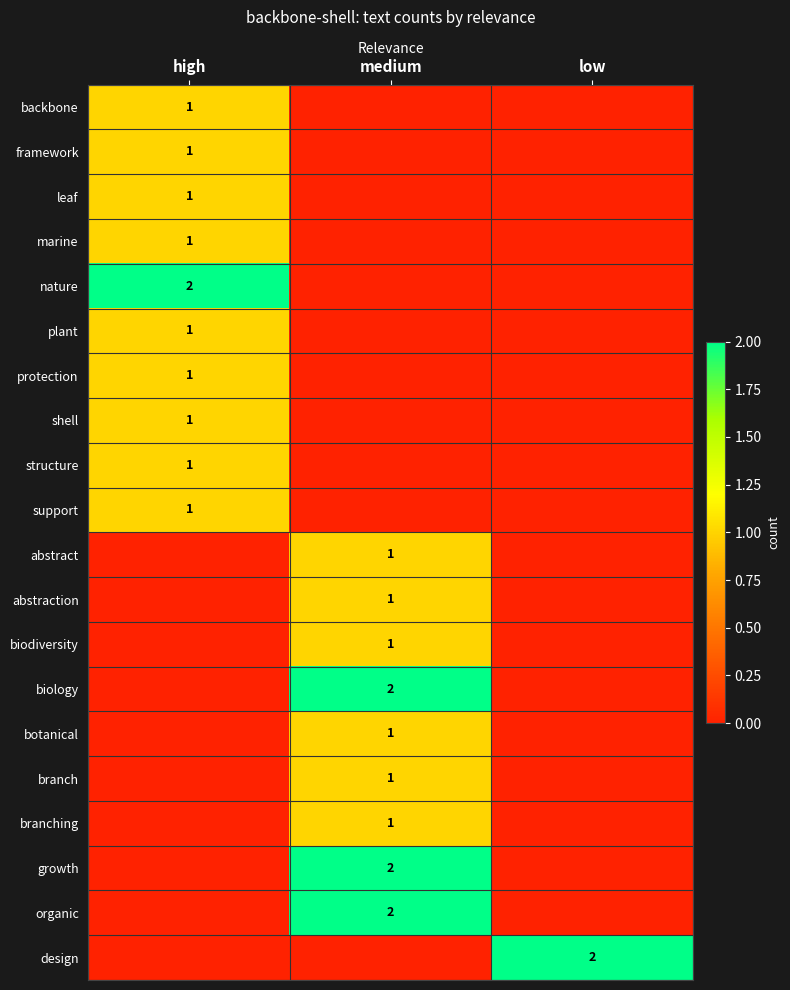

What is the total value across all series at high?

11